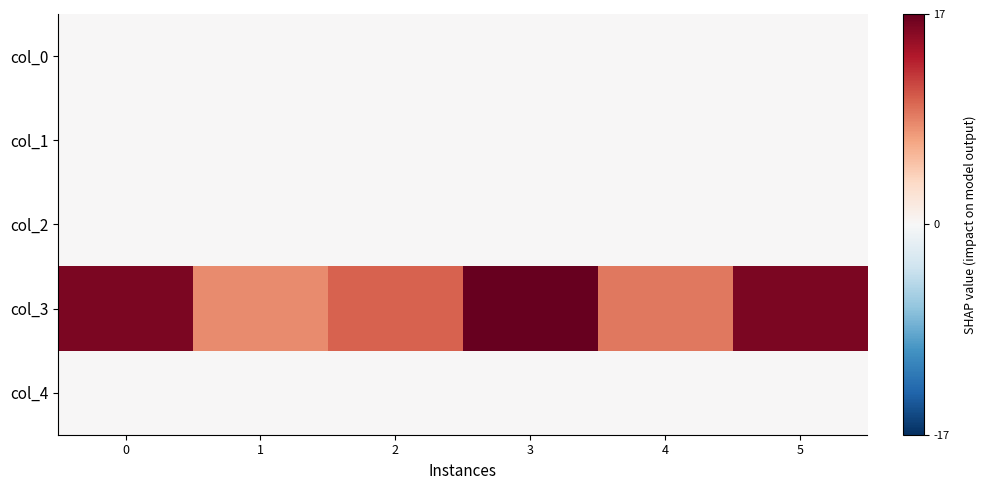

How many data points does each series have?

6